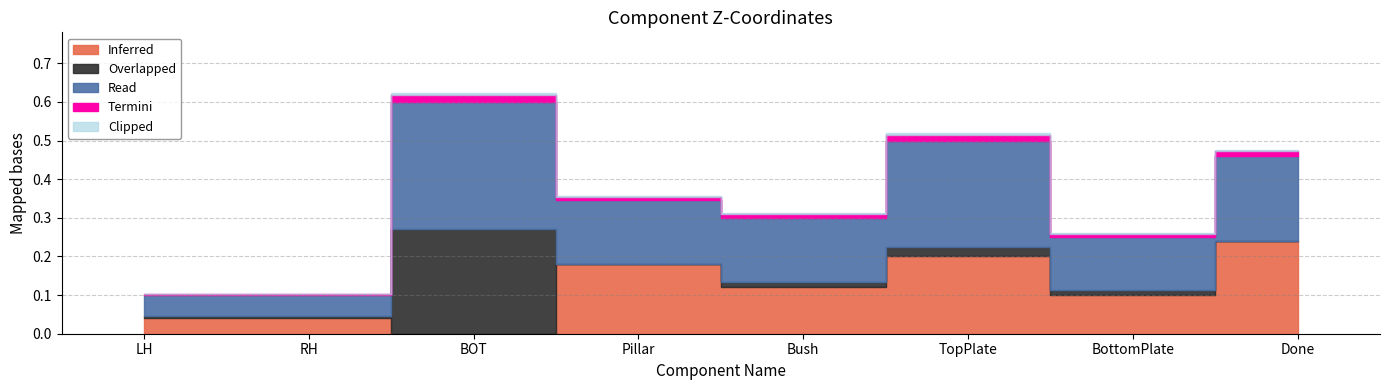

Read the value at BOT.

0.6